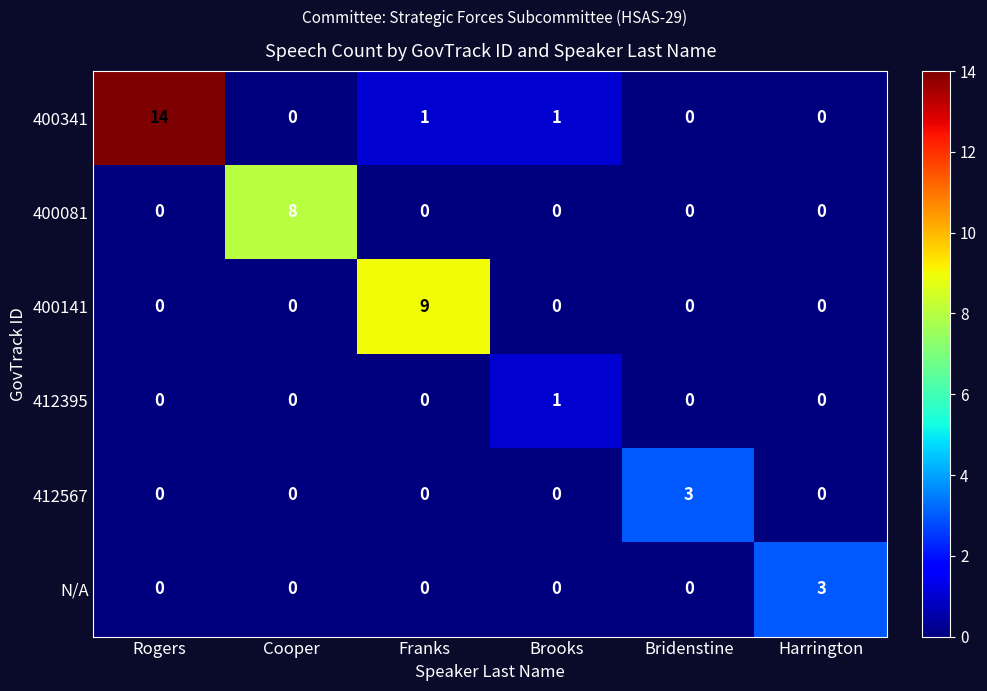

Which series changed the most between Rogers and Cooper?

400341